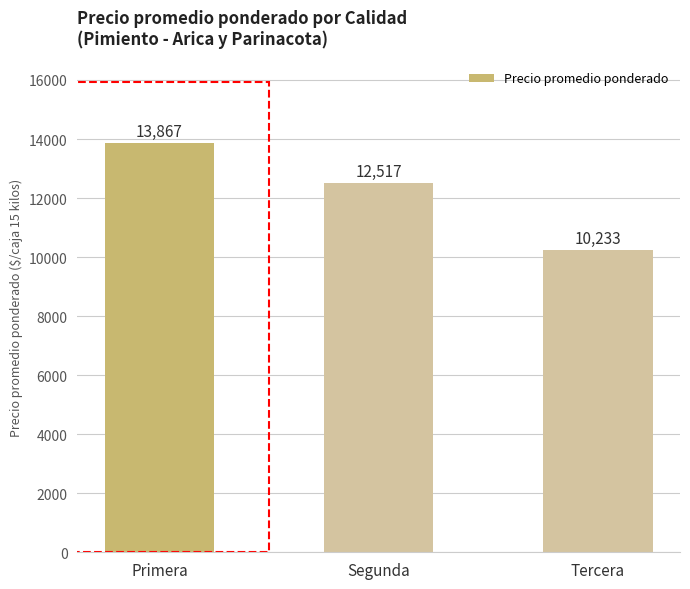

Are the bars grouped side by side (vs. stacked)?

No